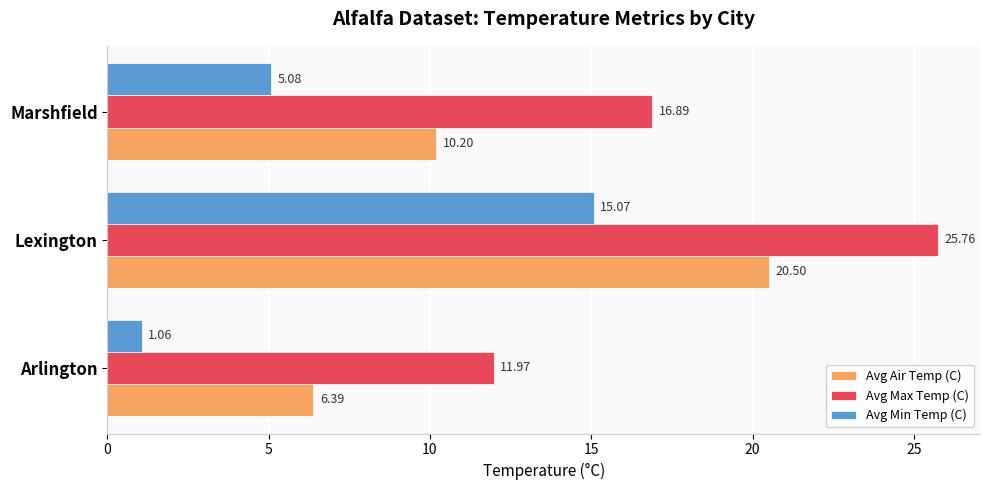

At which category is the sum across all series the highest?

Lexington